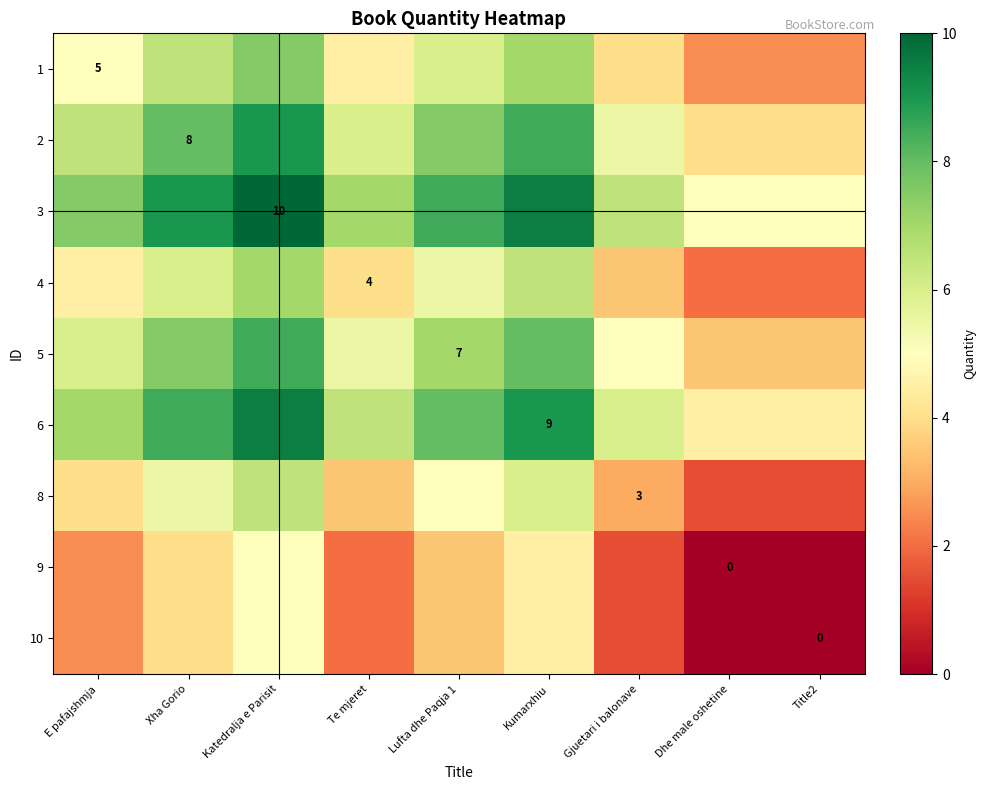

True or false: 6 has a value of 3.0 at Kumarxhiu.

False